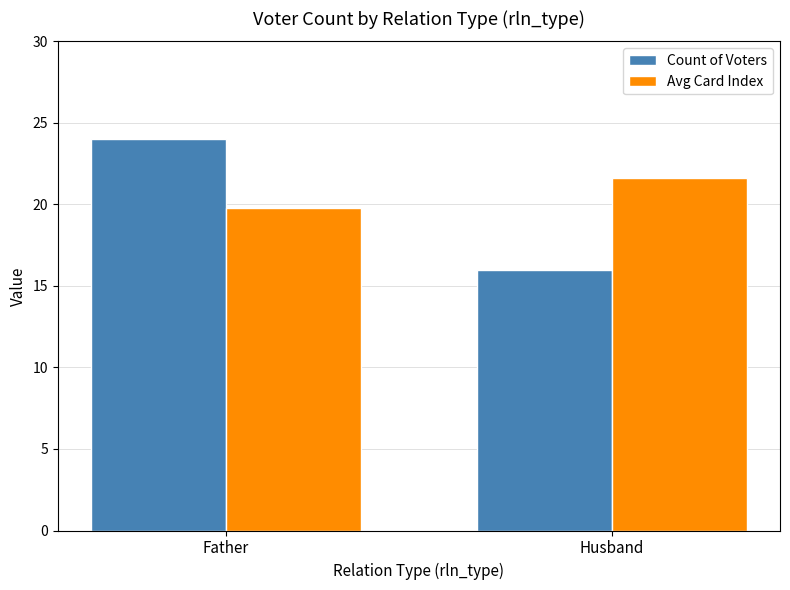

What is the difference between the highest and lowest values at Husband?

5.6